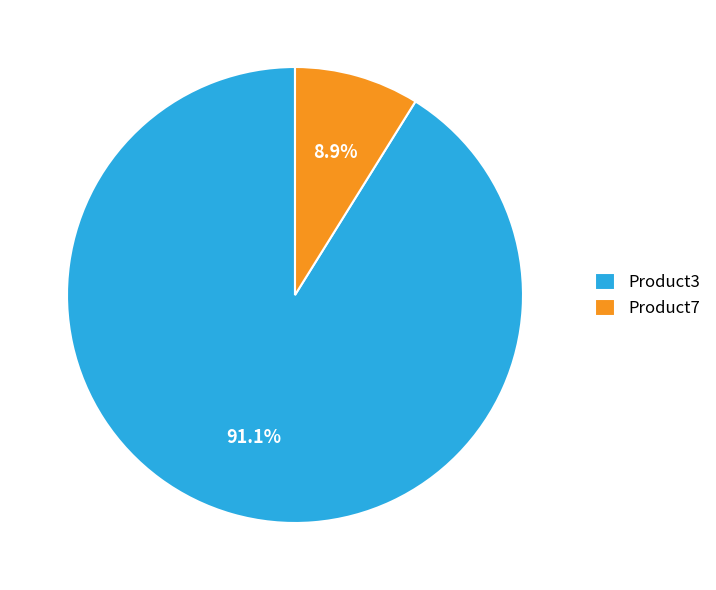

What is the smallest slice in the pie chart?

Product7